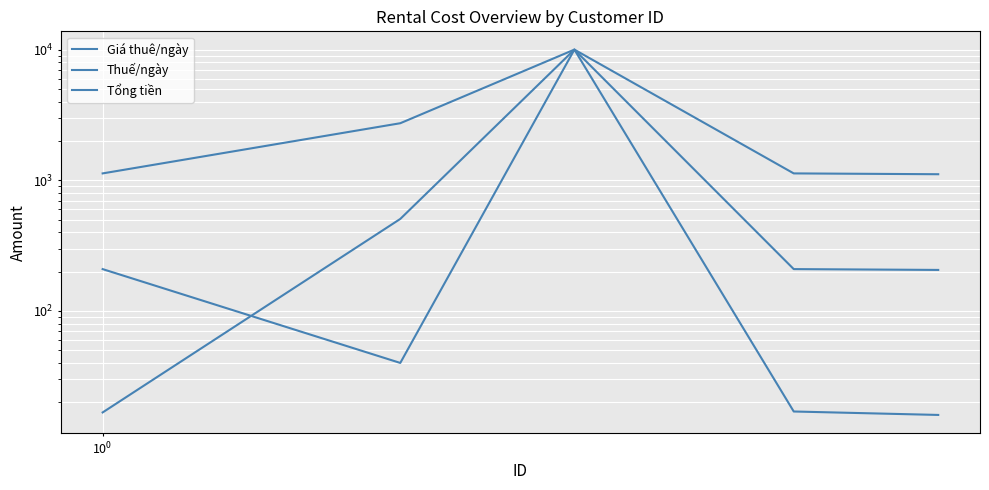

Between $\mathdefault{10^{-2}}$ and $\mathdefault{10^{1}}$, which series saw the biggest shift?

Giá thuê/ngày